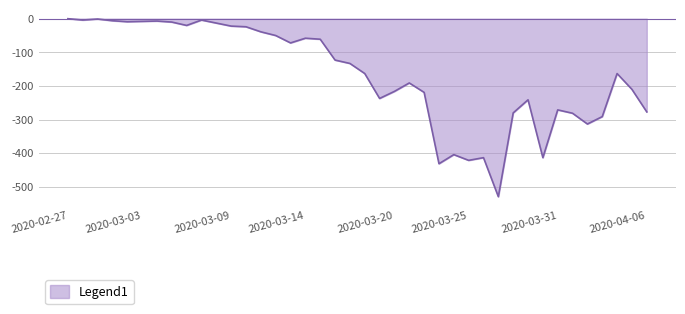

What is the difference between the maximum and minimum values?

529